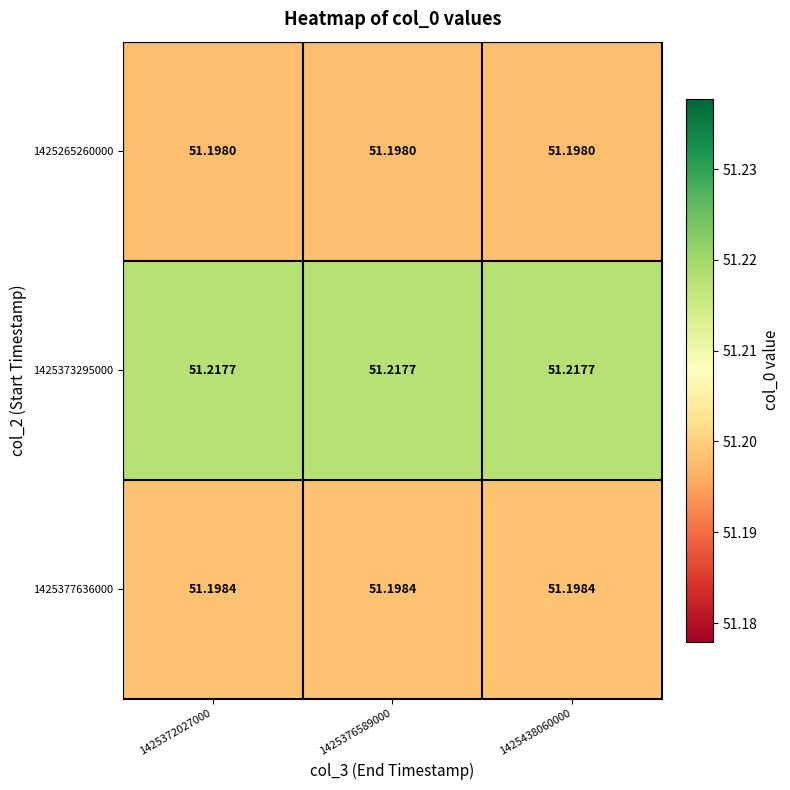

Is the value of 1425373295000 at 1425376589000 greater than the value of 1425377636000 at 1425438060000?

Yes